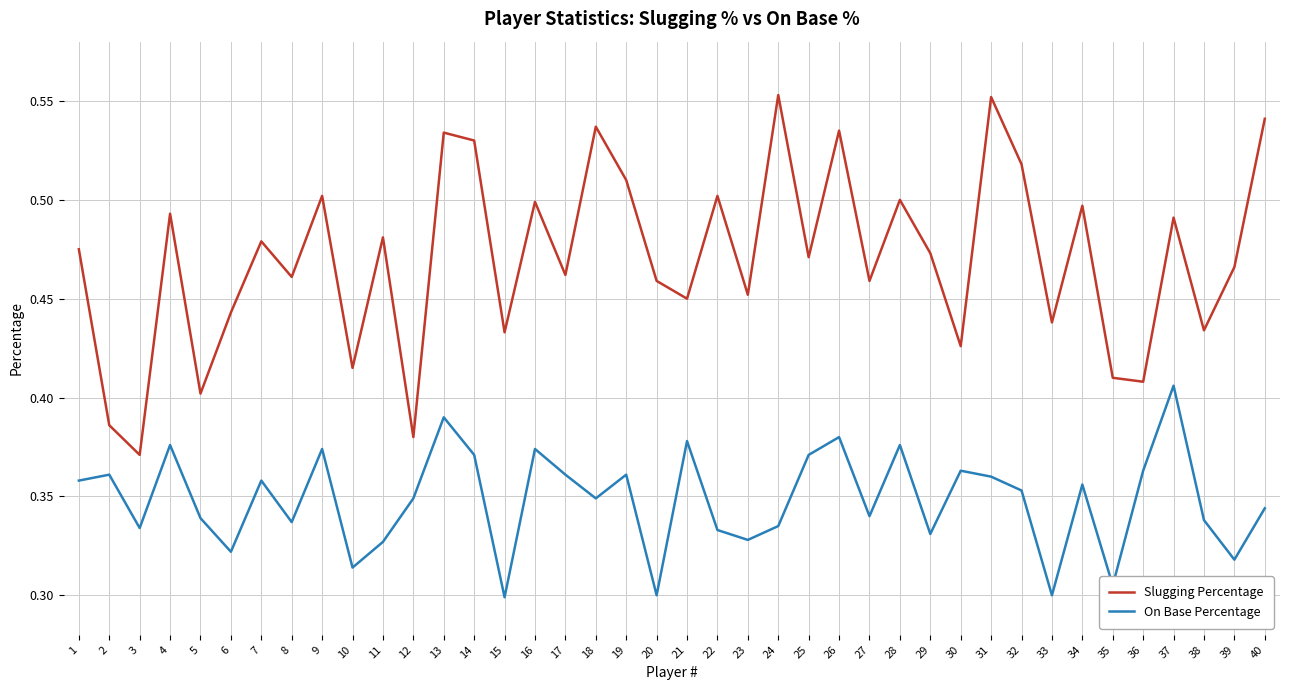

At which label does On Base Percentage reach its peak?

37